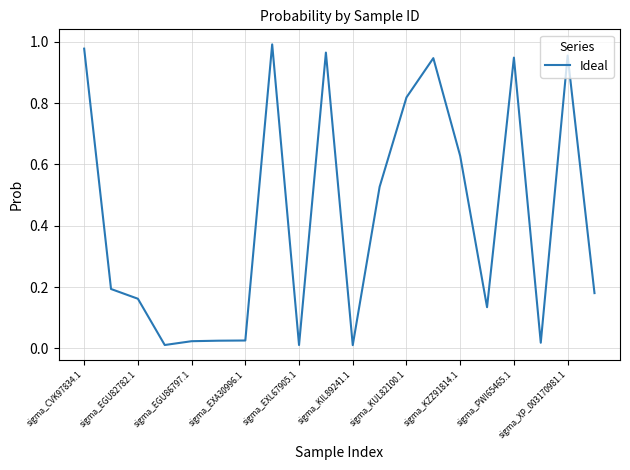

True or false: the data shows 1.0 at sigma_KZZ91814.1.

False